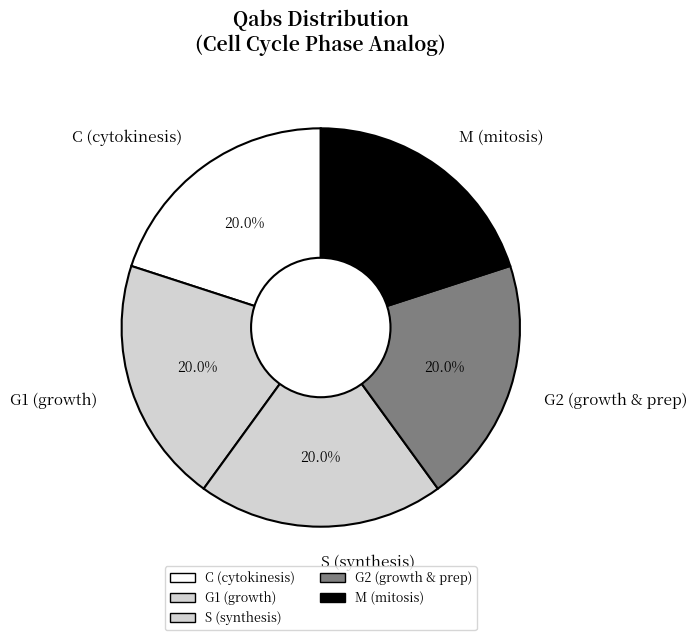

Do S (synthesis) and C (cytokinesis) together represent more than half of the pie?

No